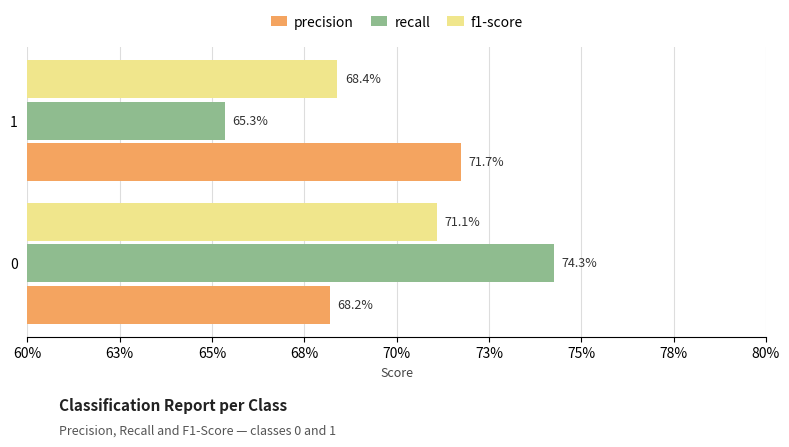

What are all the series names shown in the legend?

precision, recall, f1-score